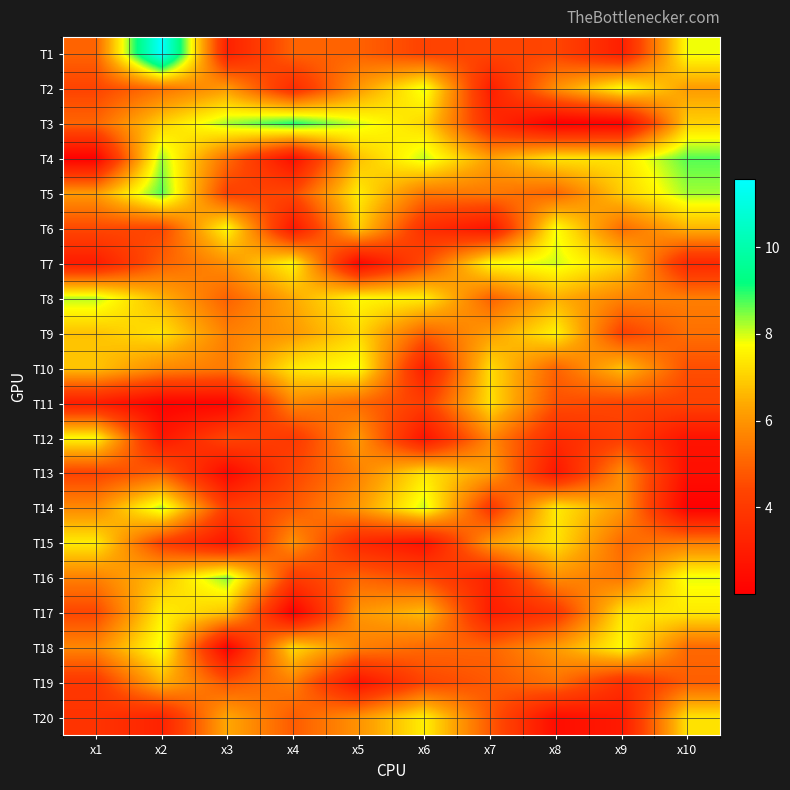

What is the maximum value shown in the chart?

11.6